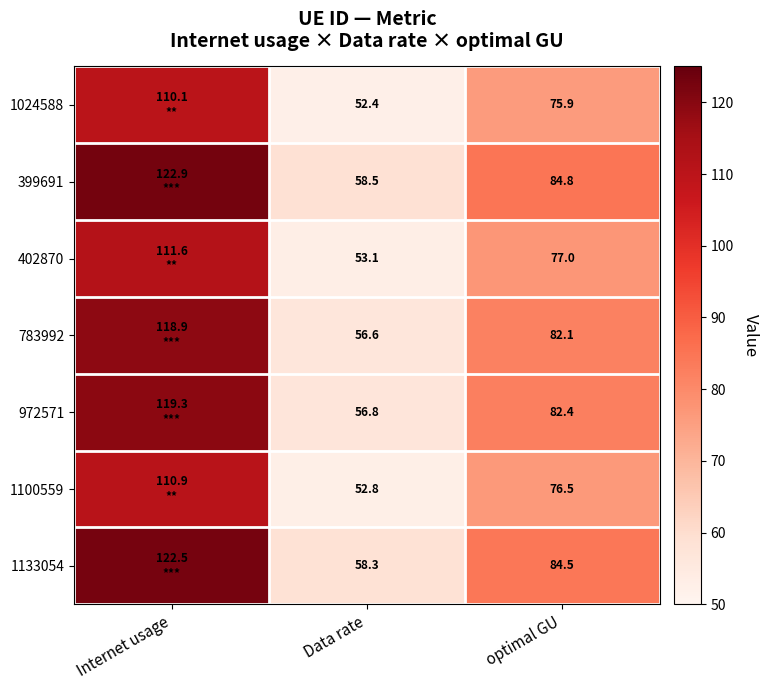

What is the difference between the maximum and minimum values in the 1100559 series?

58.1